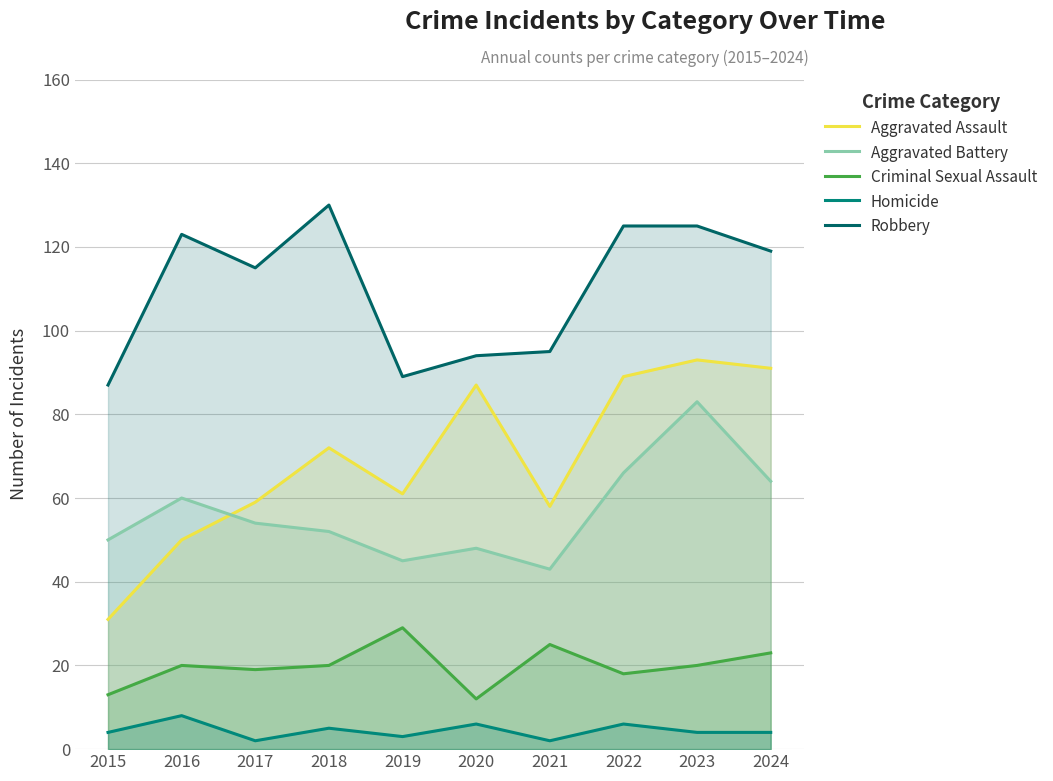

Is the value of Aggravated Battery at 2021 greater than the value of Criminal Sexual Assault at 2017?

Yes